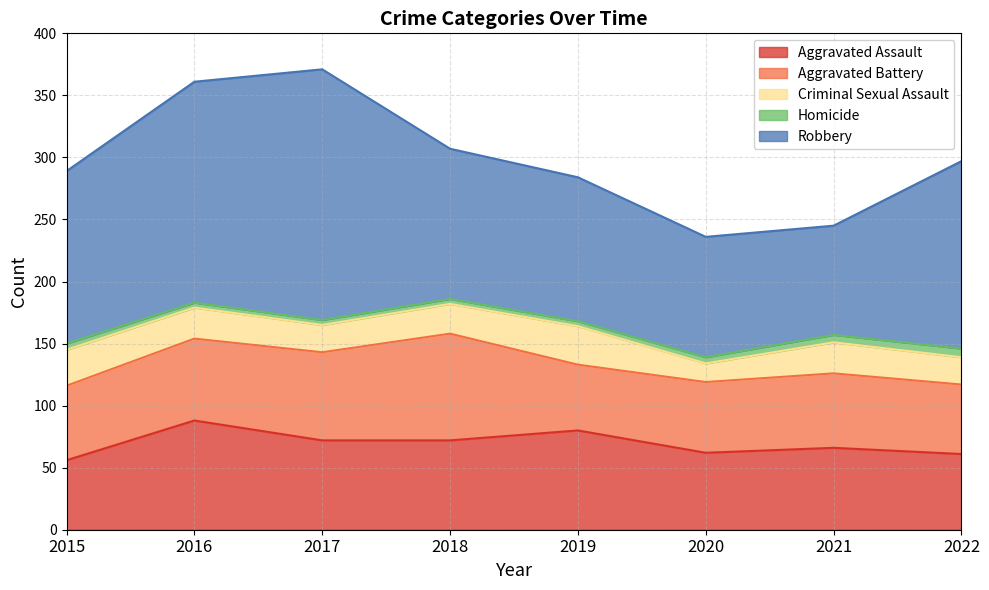

True or false: Aggravated Assault and Robbery intersect in this chart.

False